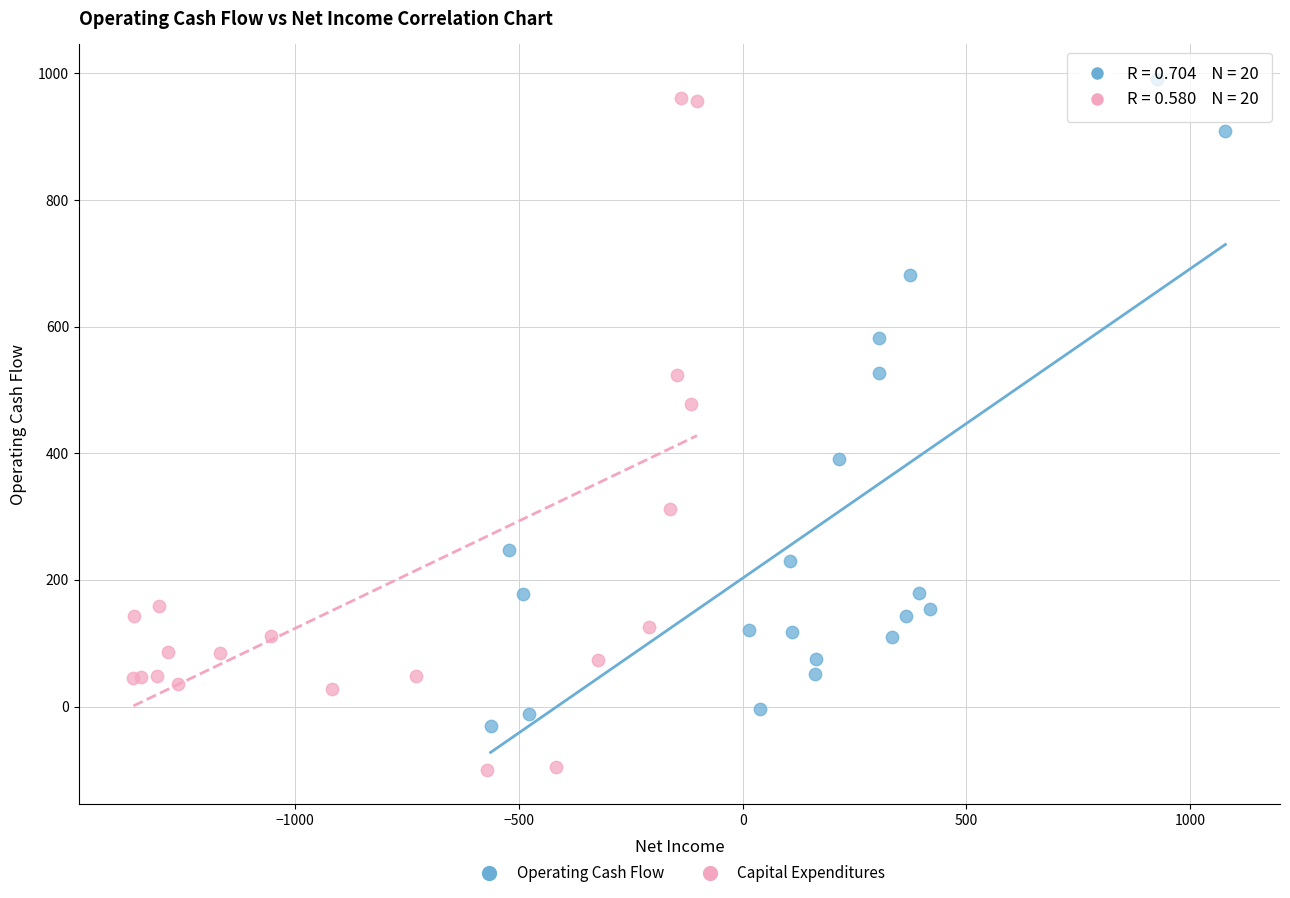

Which series contains the lowest Y value?

Capital Expenditures